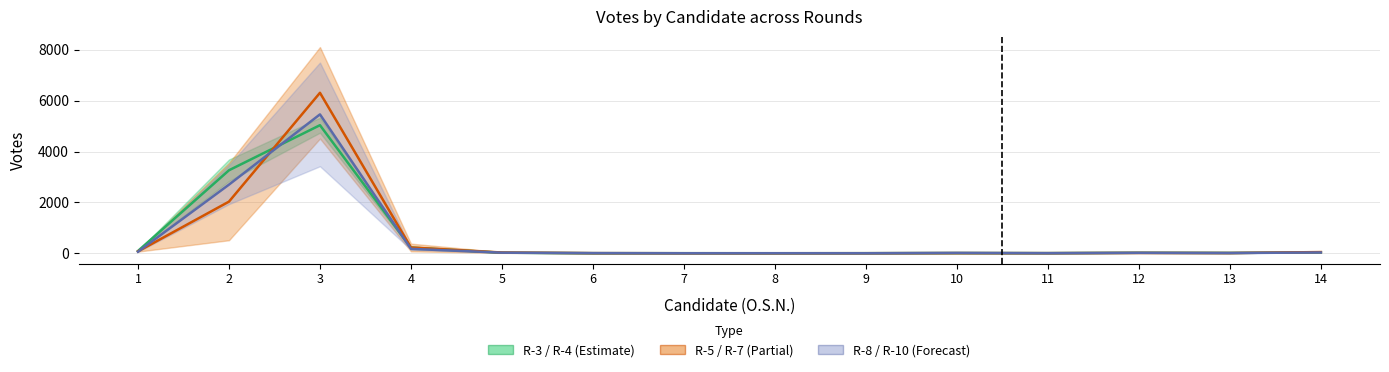

Rank the categories by R-3/R-4 Mid value from lowest to highest.

8, 7, 6, 9, 11, 10, 13, 12, 5, 14, 1, 4, 2, 3